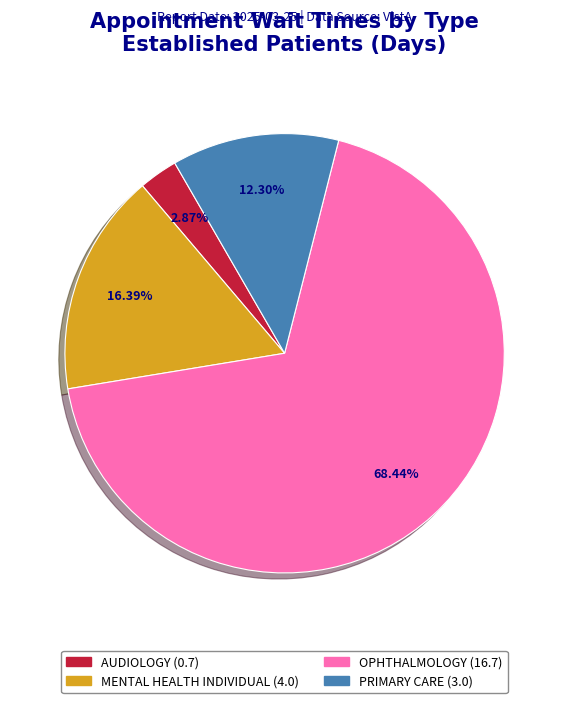

To the nearest percent, what is the difference between the largest and smallest slice percentages?

66%